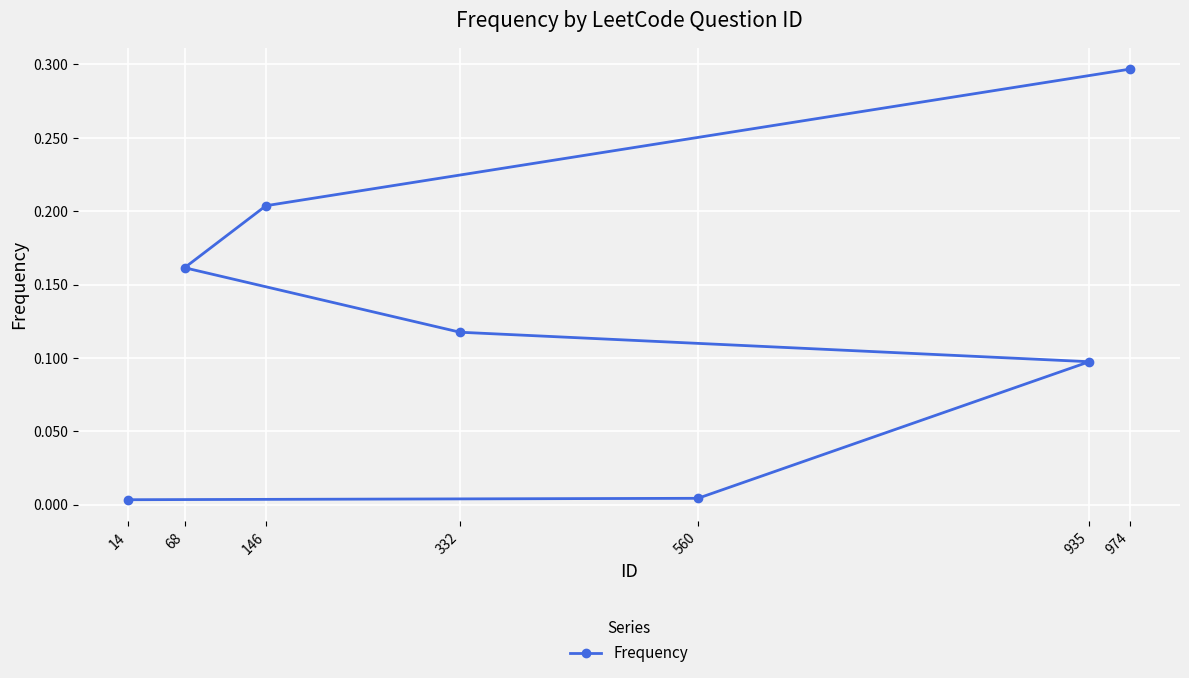

Where is the data nearest to the value 0?

14